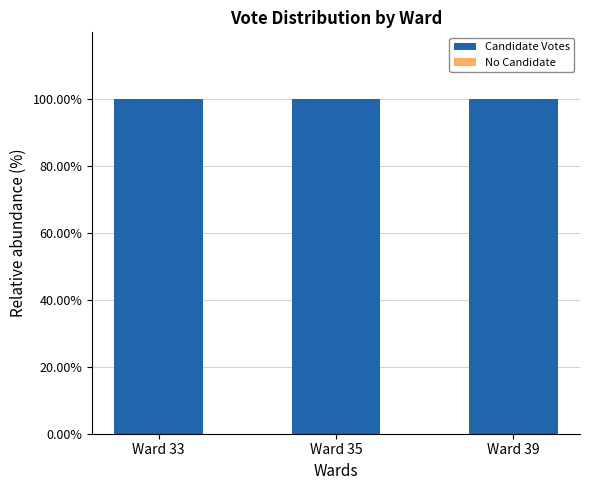

How many bars are there in total?

6